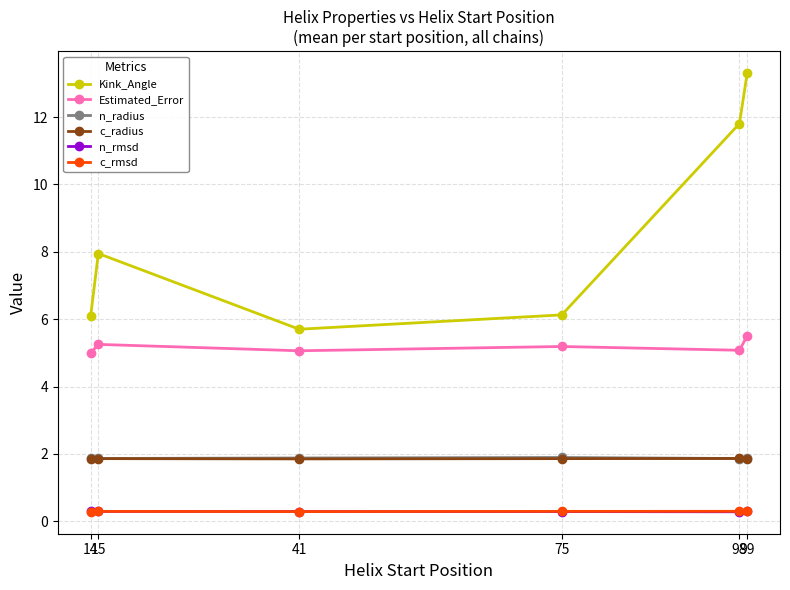

At which category does the chart reach its peak across all series?

99